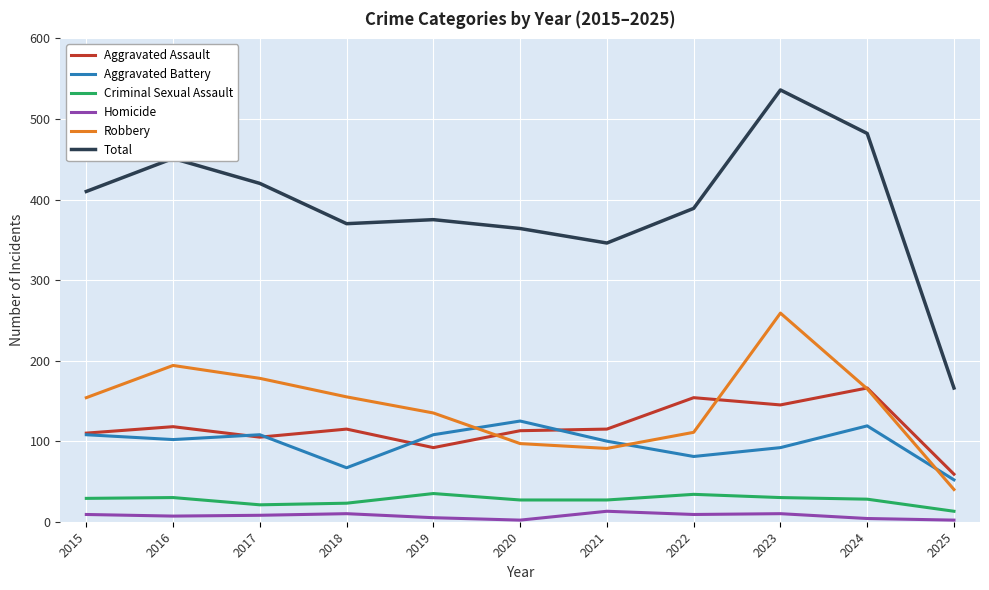

Is the value of Criminal Sexual Assault at 2016 greater than the value of Robbery at 2019?

No